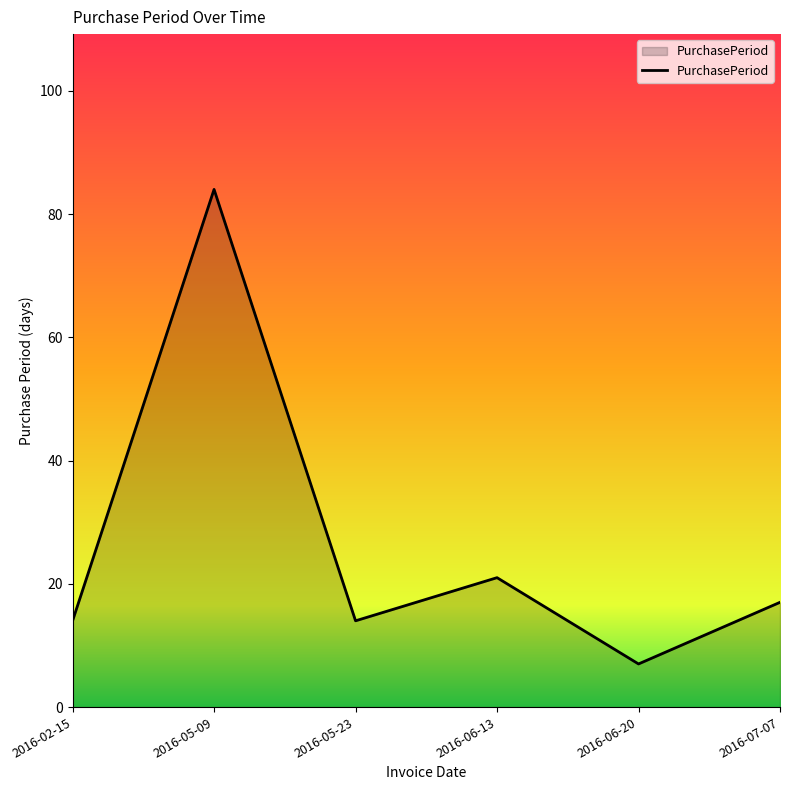

Is it true that the value at 2016-07-07 is 10?

False